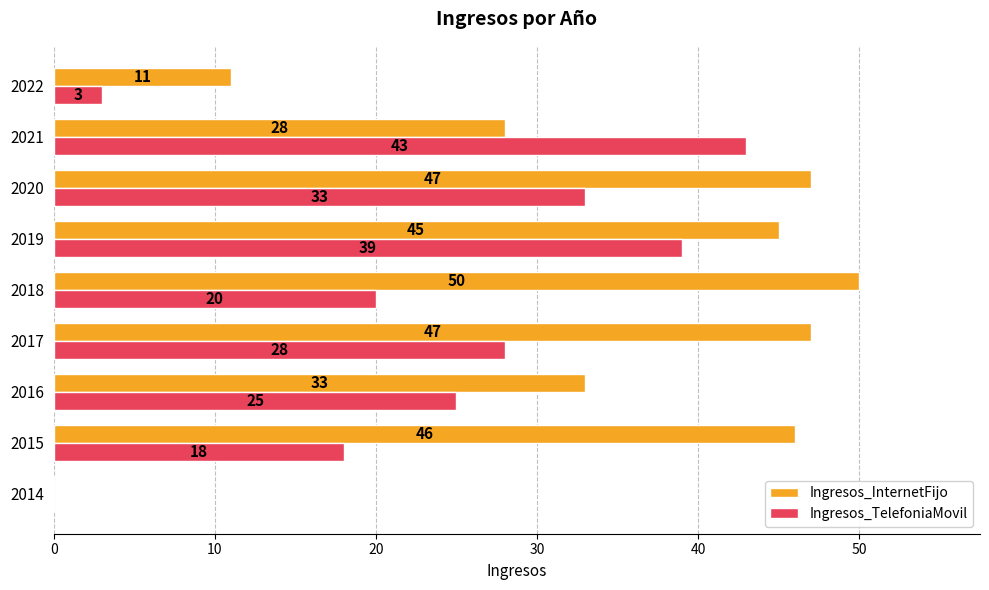

Which category has the highest value in the Ingresos_InternetFijo series?

2018